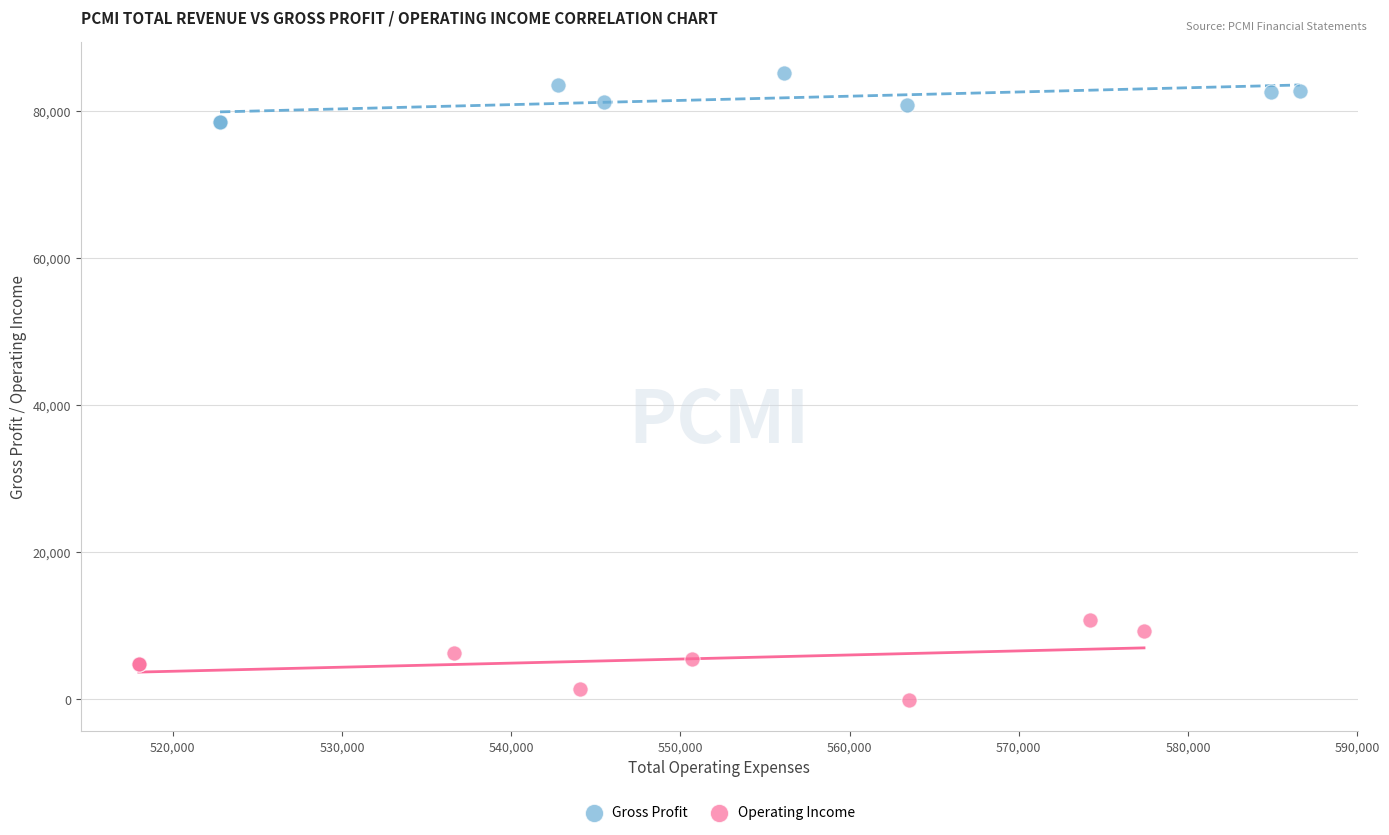

Which series has the largest Y range (max minus min)?

Operating Income